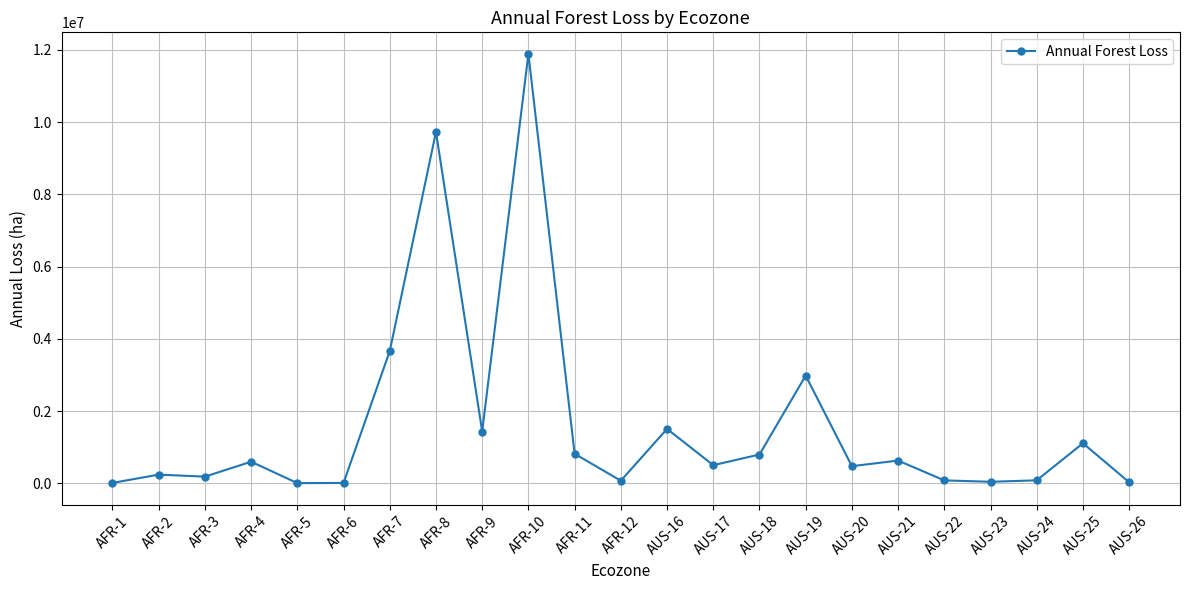

Count the number of values greater than 500742.

12